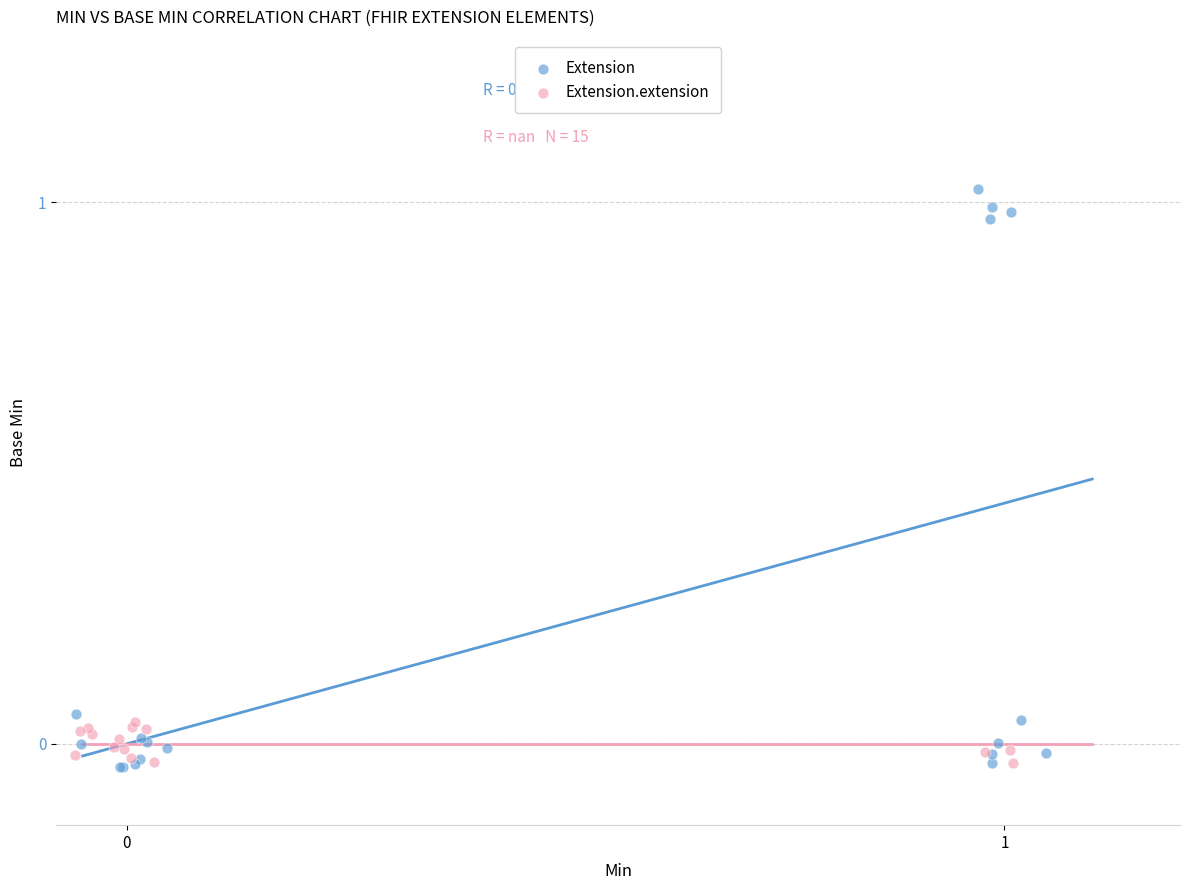

Which series contains the highest Y value?

Extension